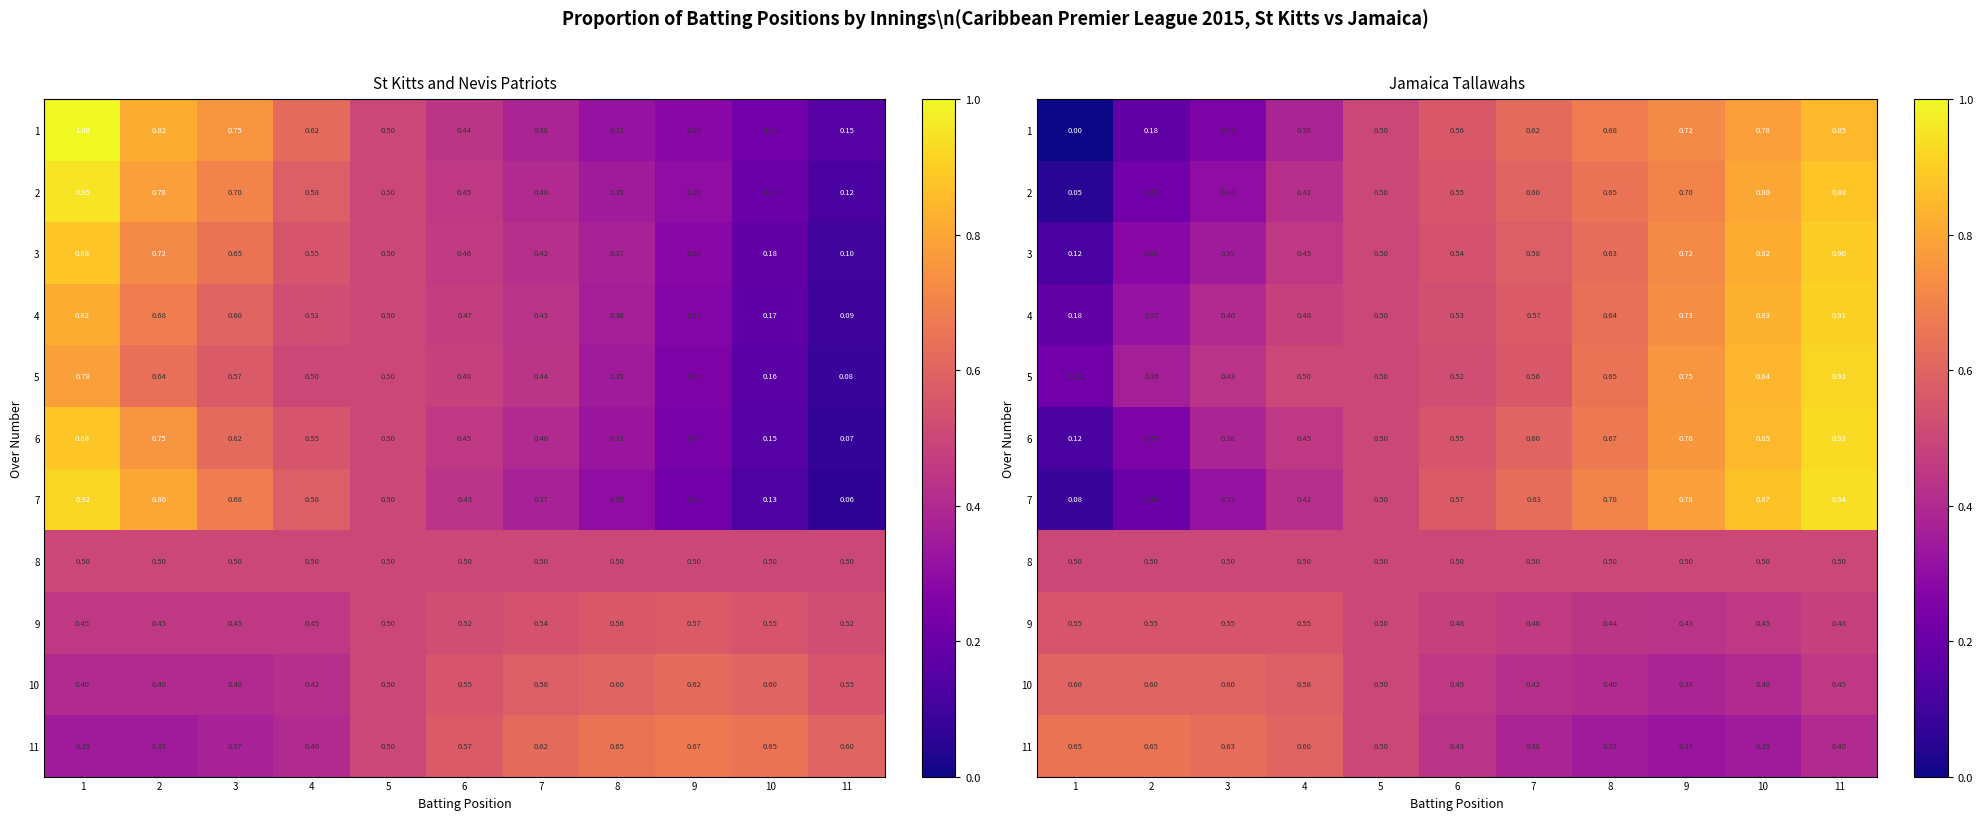

At how many categories does at least one series exceed 0?

11